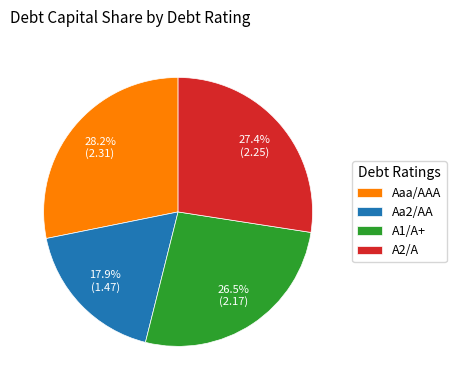

To the nearest percent, what portion does Aa2/AA represent?

18%